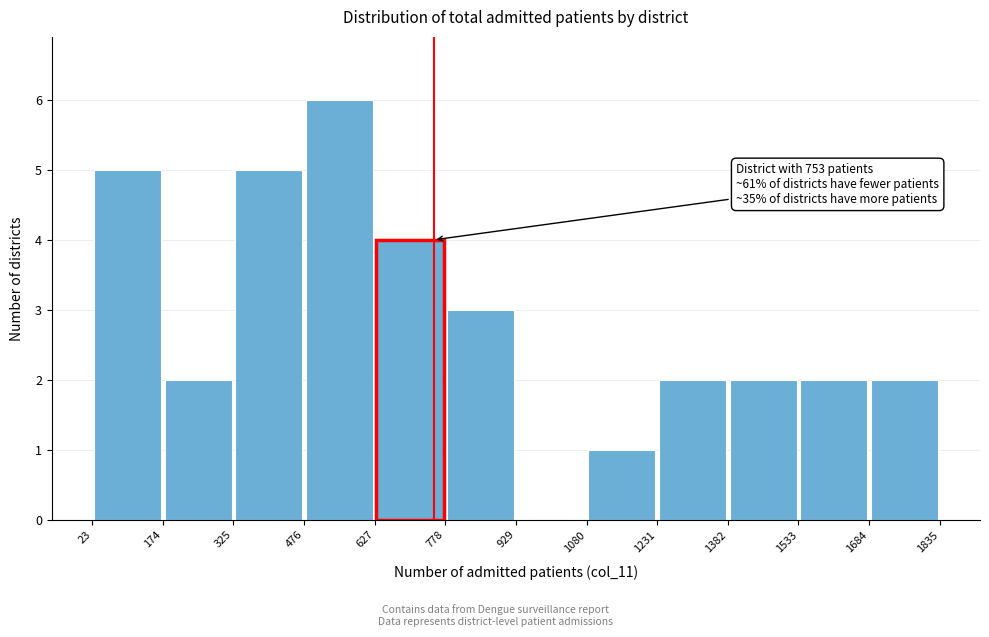

Which range on the x-axis has the tallest bar?

476 to 627